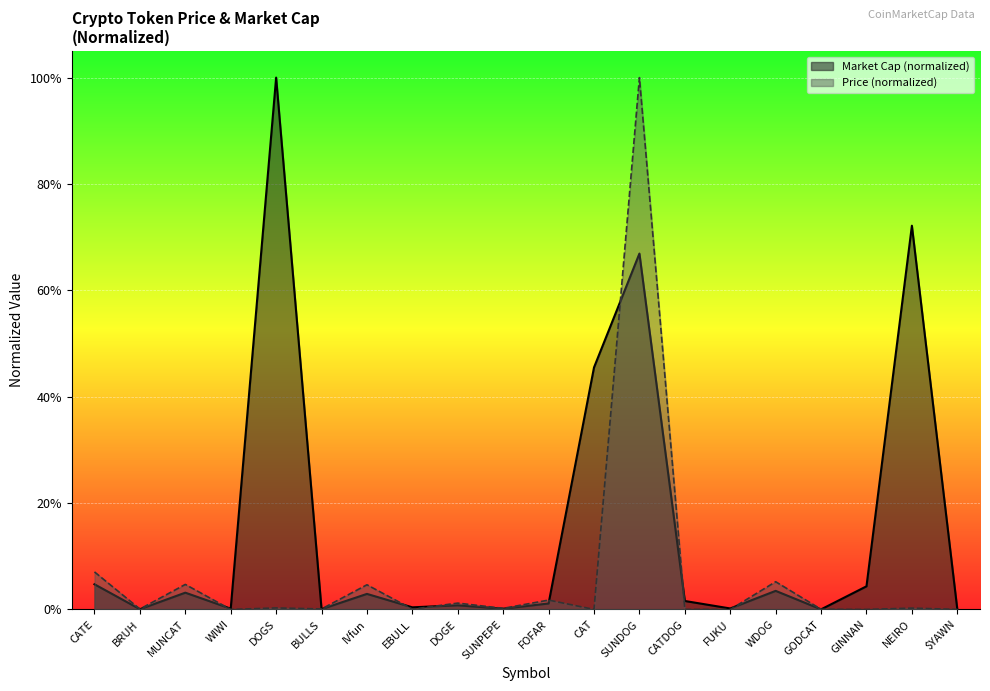

True or false: Market Cap has more than 2 points higher than both neighbors.

True